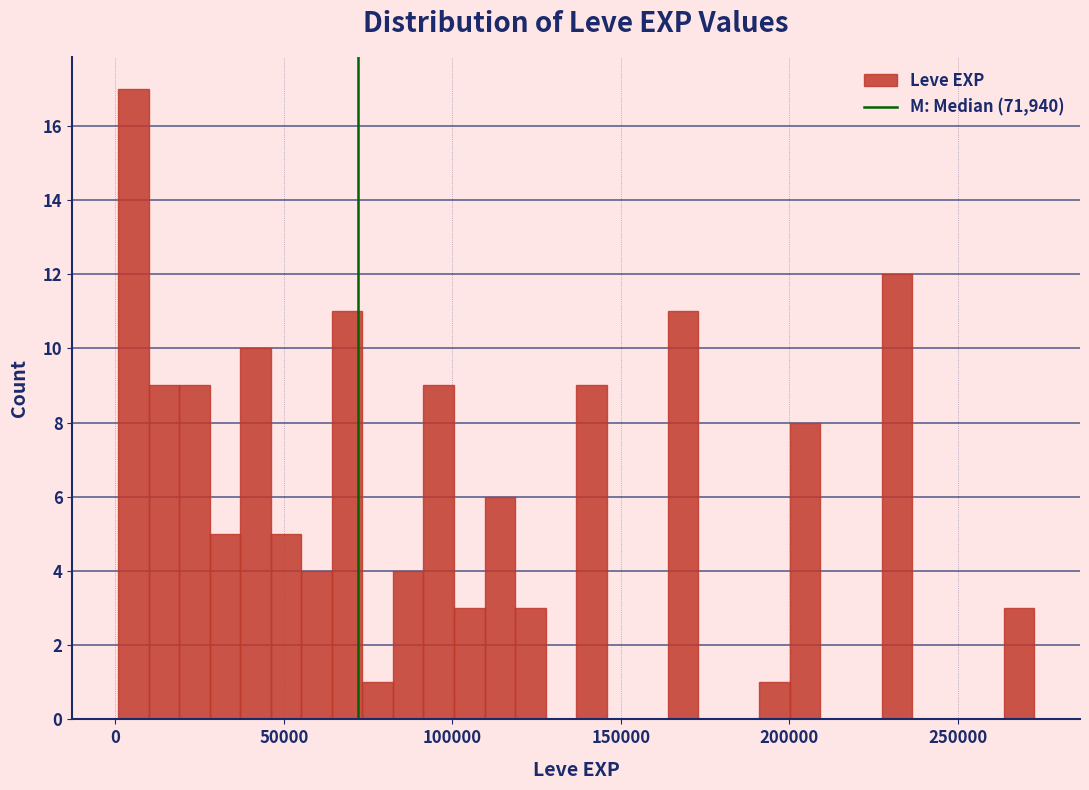

Around what value on the x-axis is the tallest bar? Give the approximate position of its centre, as read against the axis.

5000